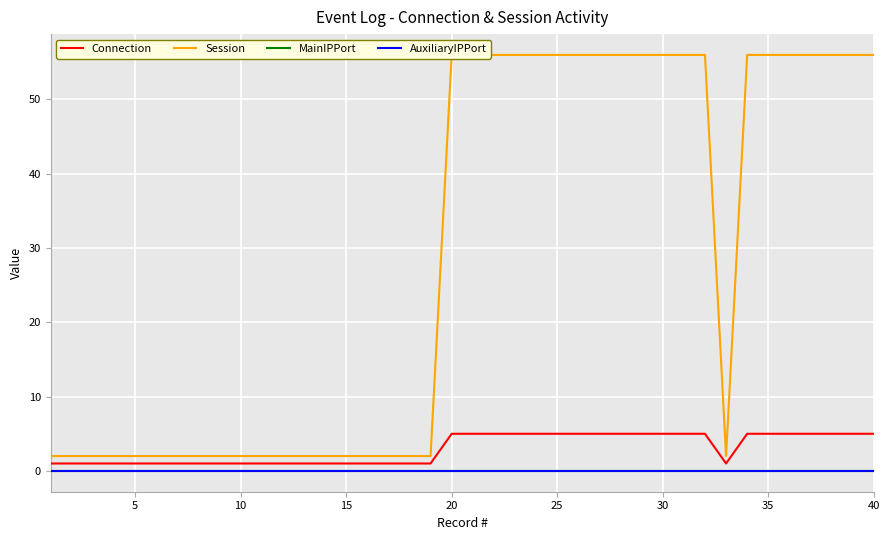

Which series has the widest spread of values?

Session